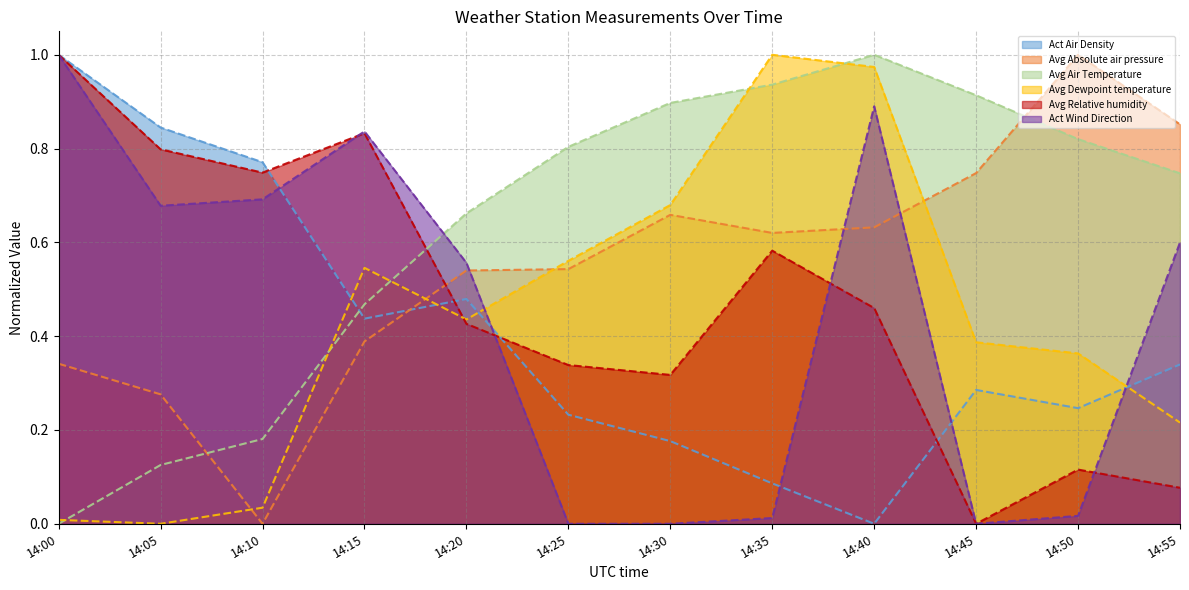

How many distinct data groups are displayed?

6